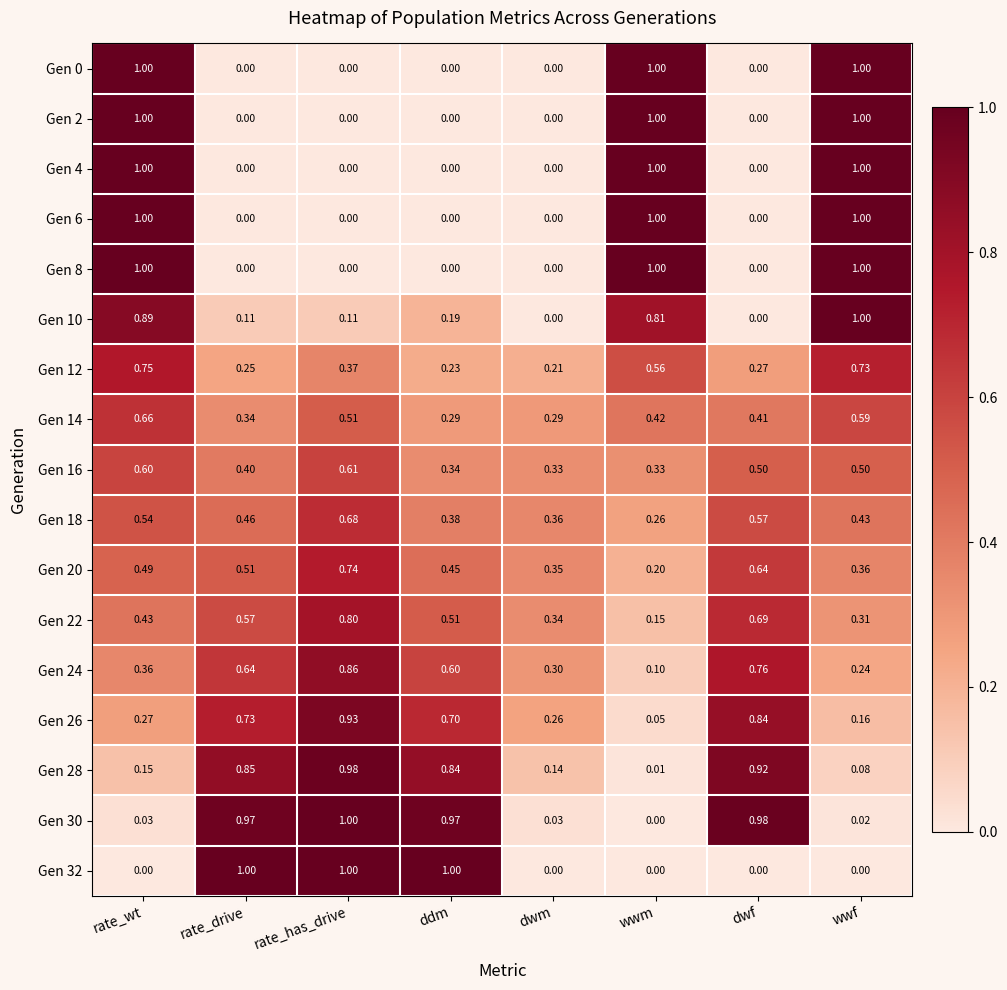

At which category is the sum across all series the highest?

rate_wt